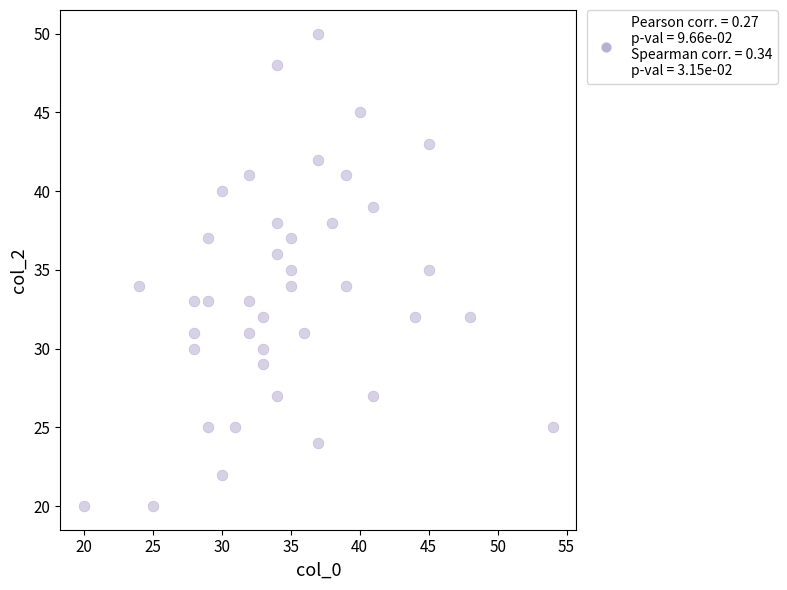

What is the range of X values (max minus min)?

34